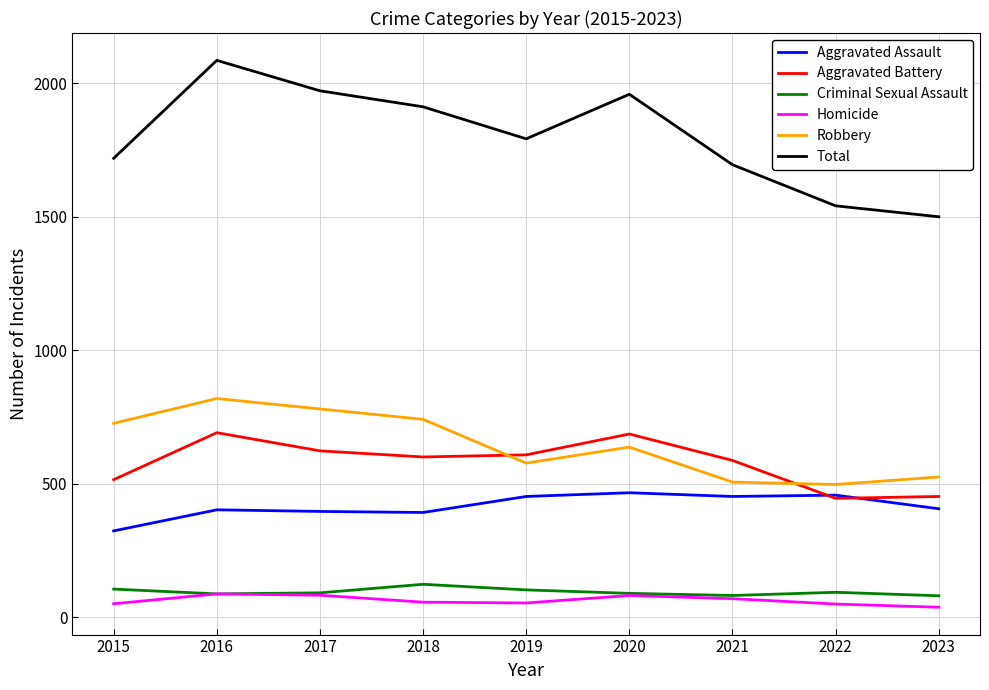

The Homicide series shows 81 at 2020. True or false?

True